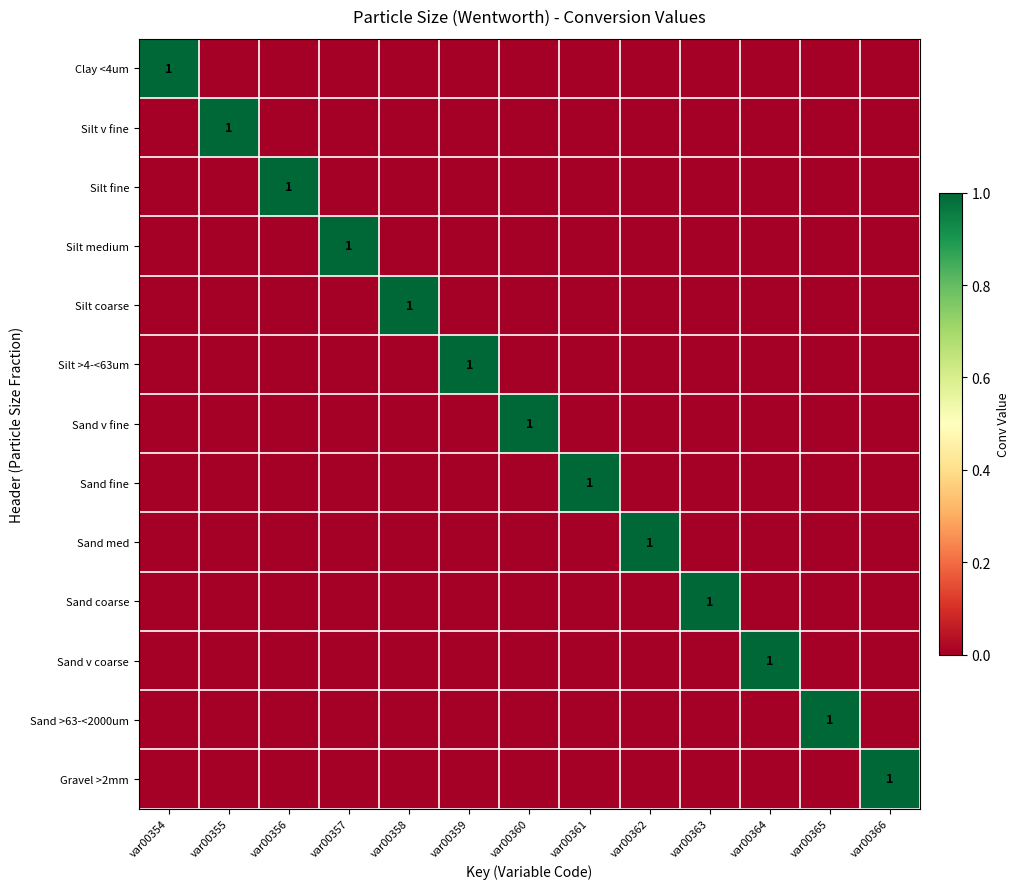

Which category has the highest value in the Sand v fine series?

var00360